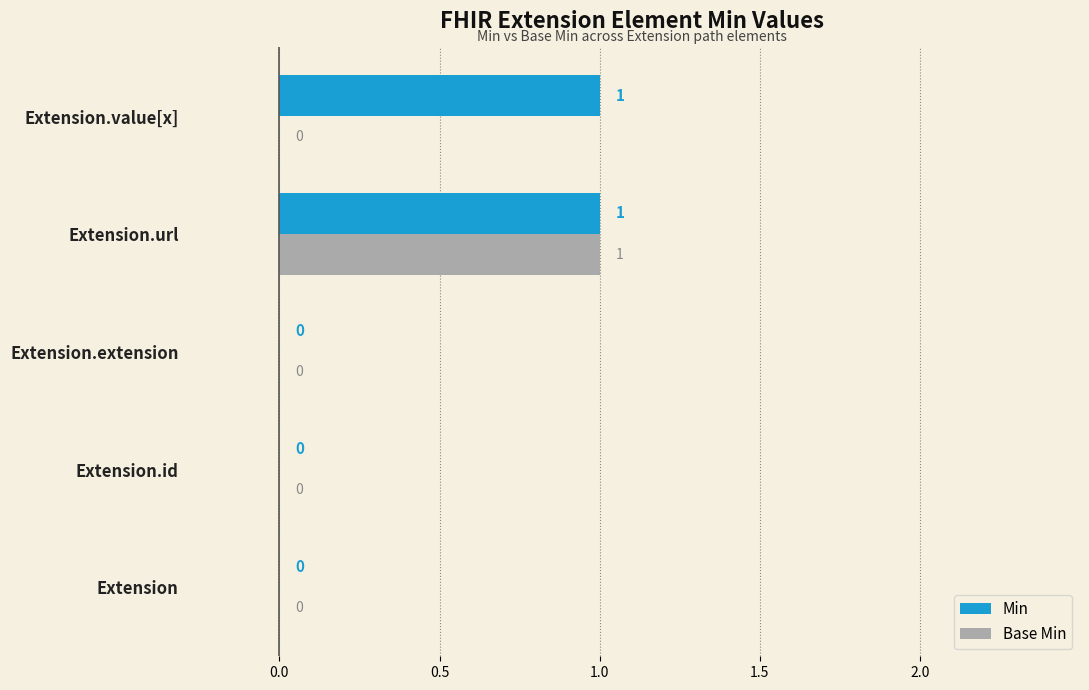

Is the value of Min at Extension.url greater than the value of Base Min at Extension.value[x]?

Yes